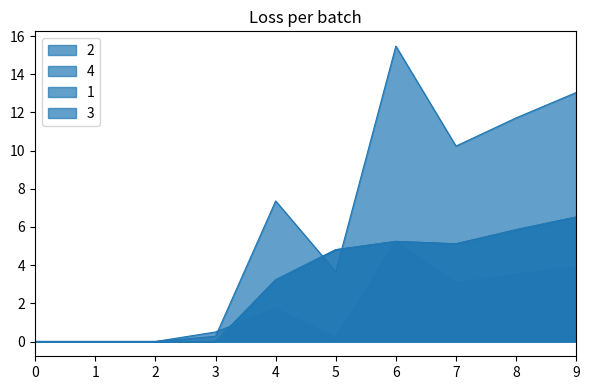

At 7, list the series in order from largest to smallest.

4, 2, 3, 1